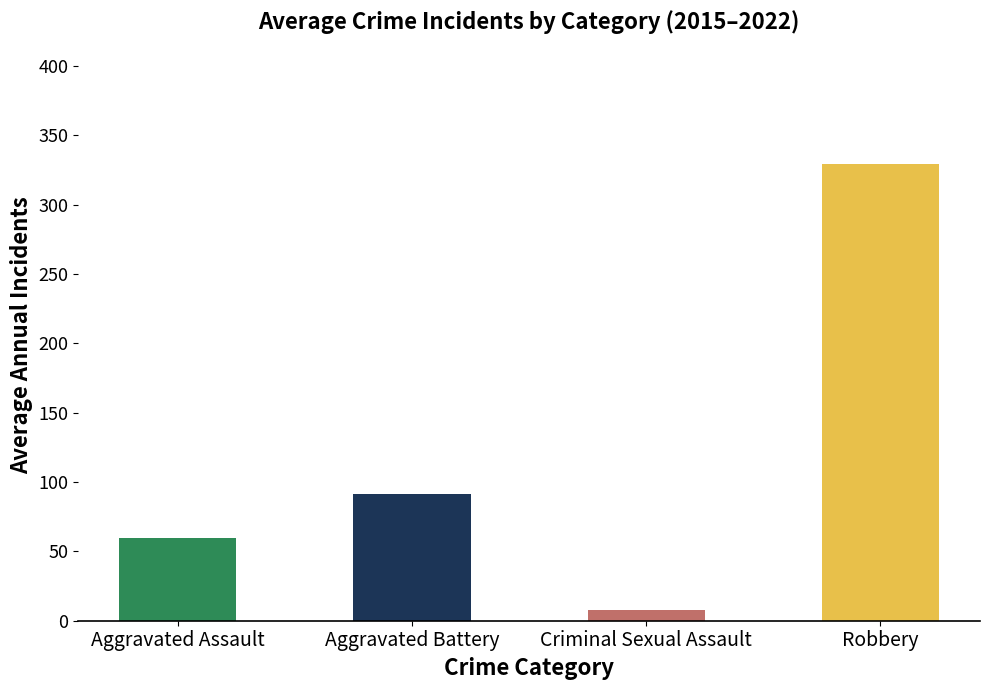

What is the difference between the maximum and second lowest values in the Aggravated Battery series?

77